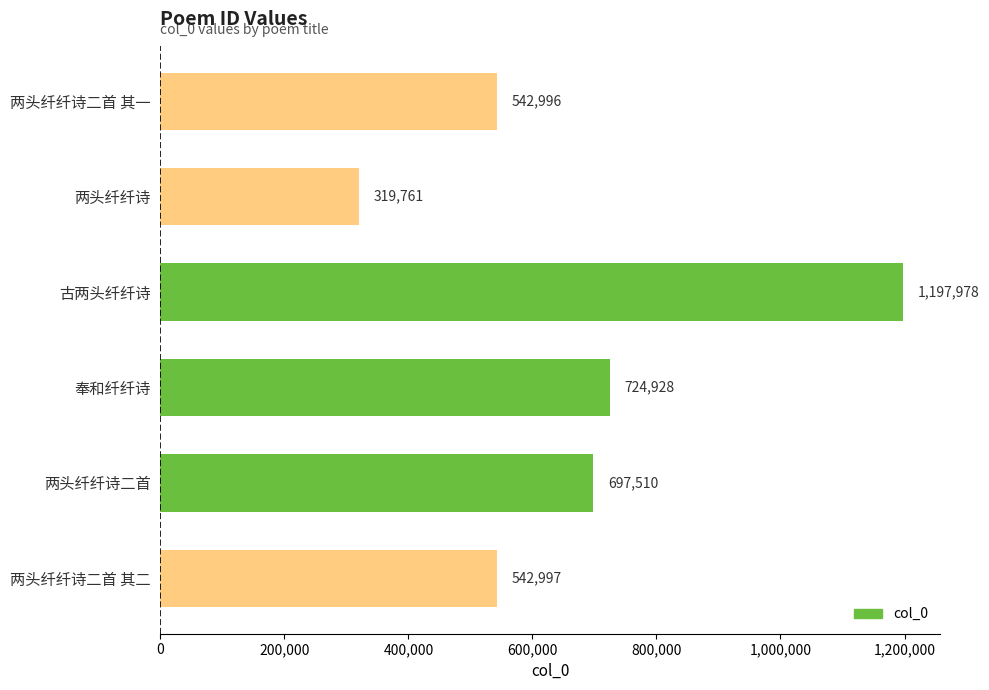

What is the difference between the maximum and second lowest values?

654982